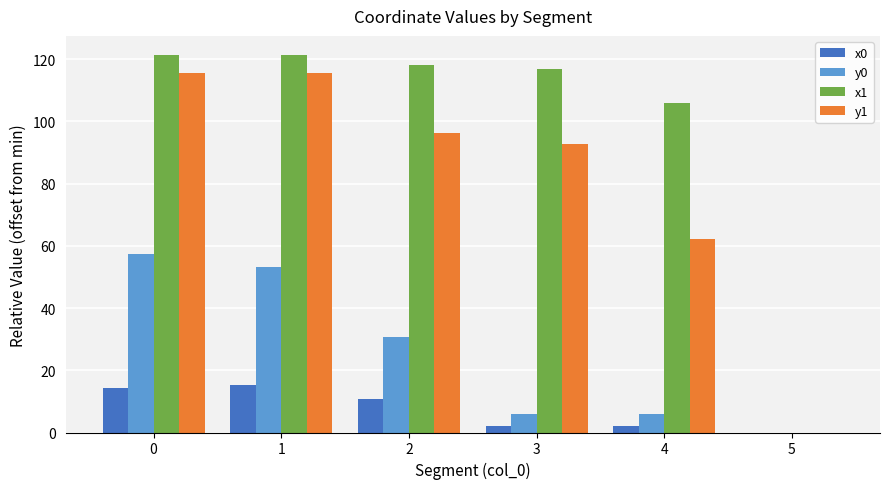

Is it true that x0 equals 14.3 at 0?

True